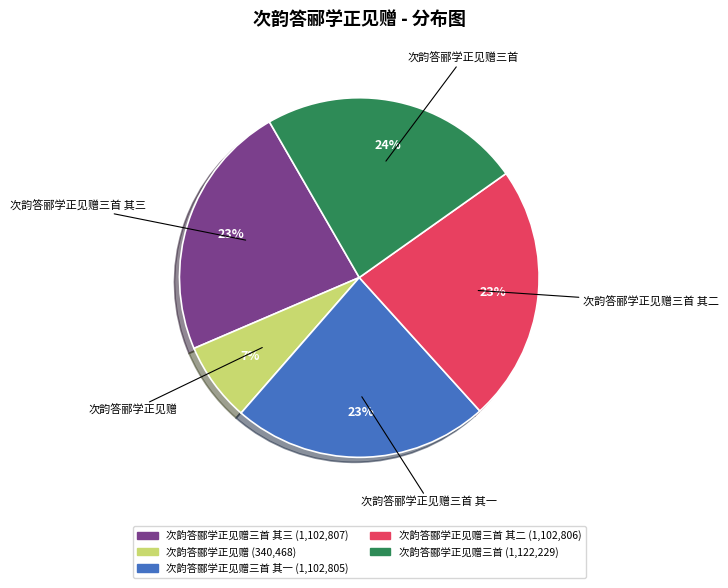

To the nearest percent, what is the average slice percentage?

20%